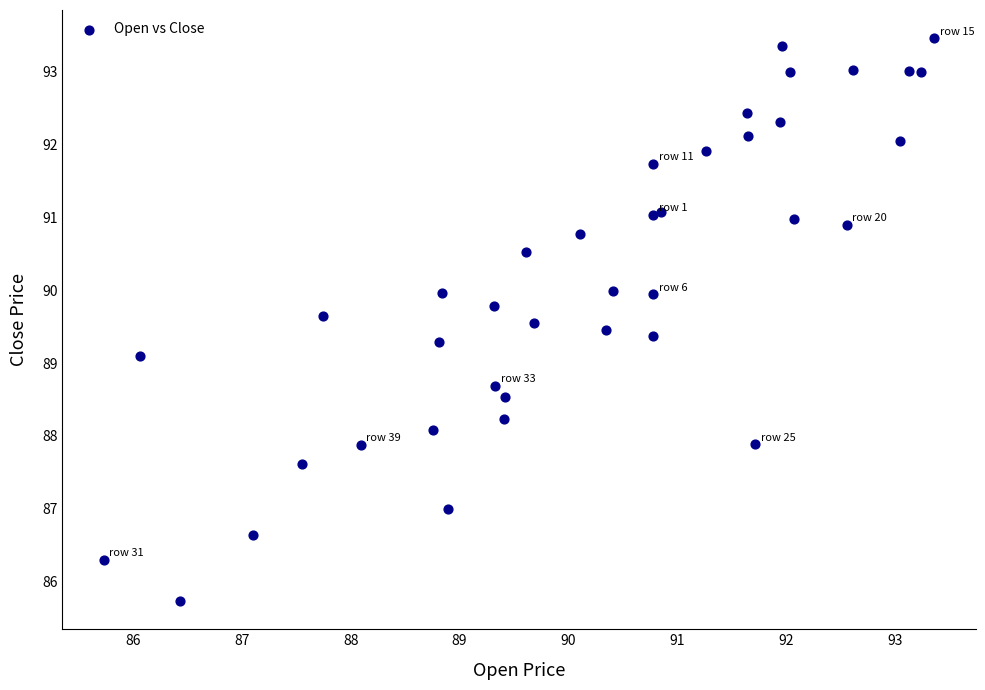

What Y value in the scatter plot is closest to 89?

89.1